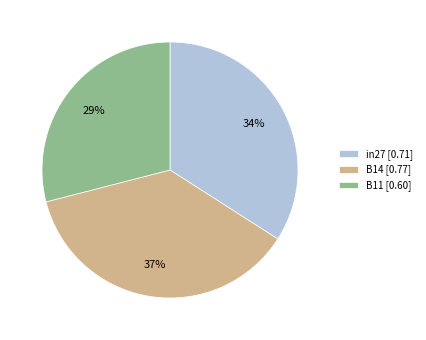

True or false: B11 accounts for 42% of the total.

False